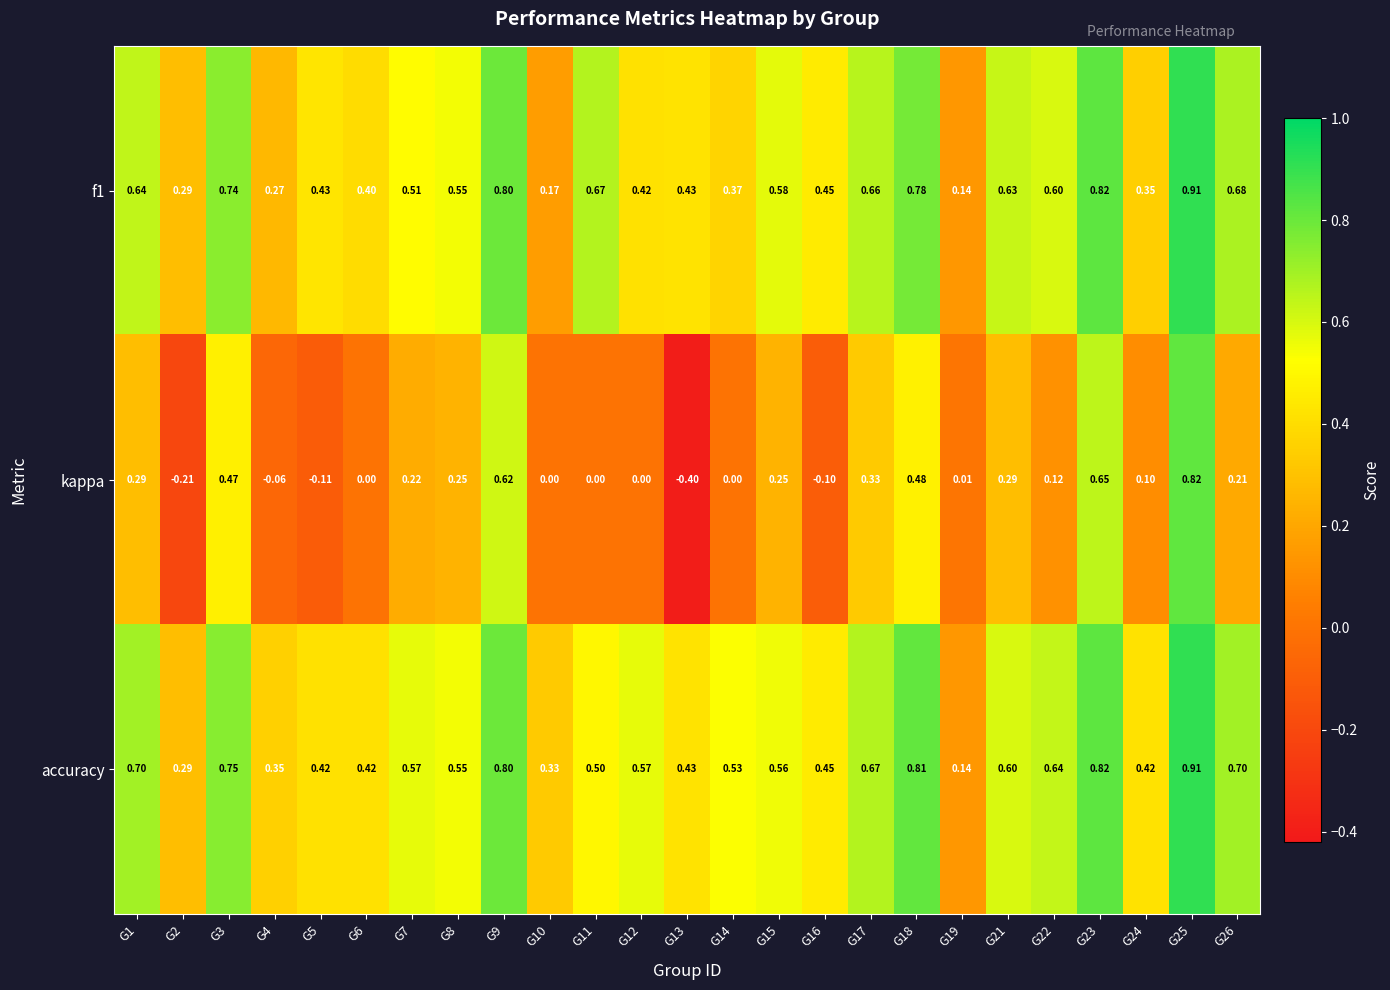

Which series changed the most between G11 and G23?

kappa